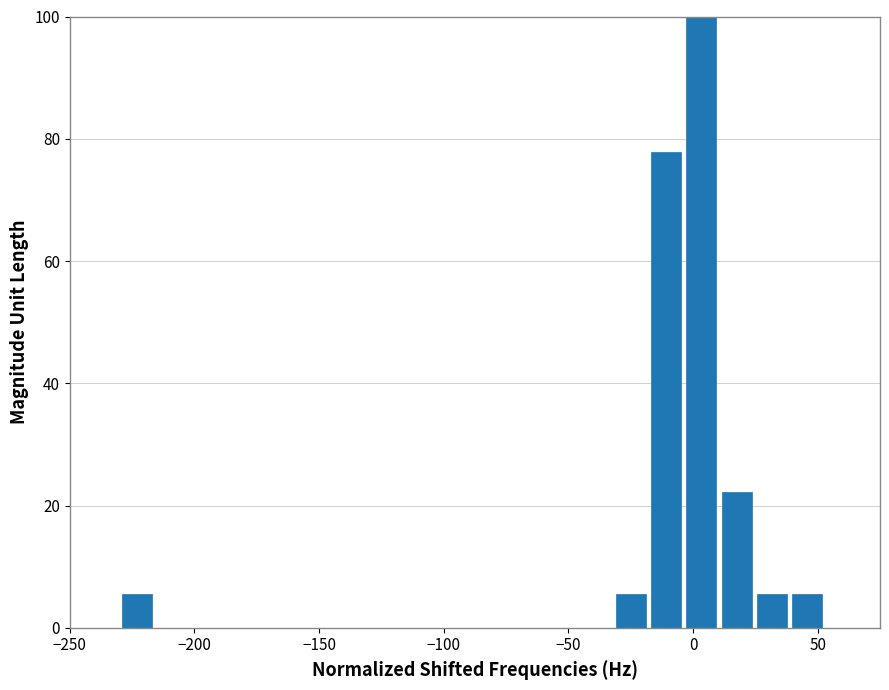

Around what value on the x-axis is the tallest bar? Give the approximate position of its centre, as read against the axis.

5